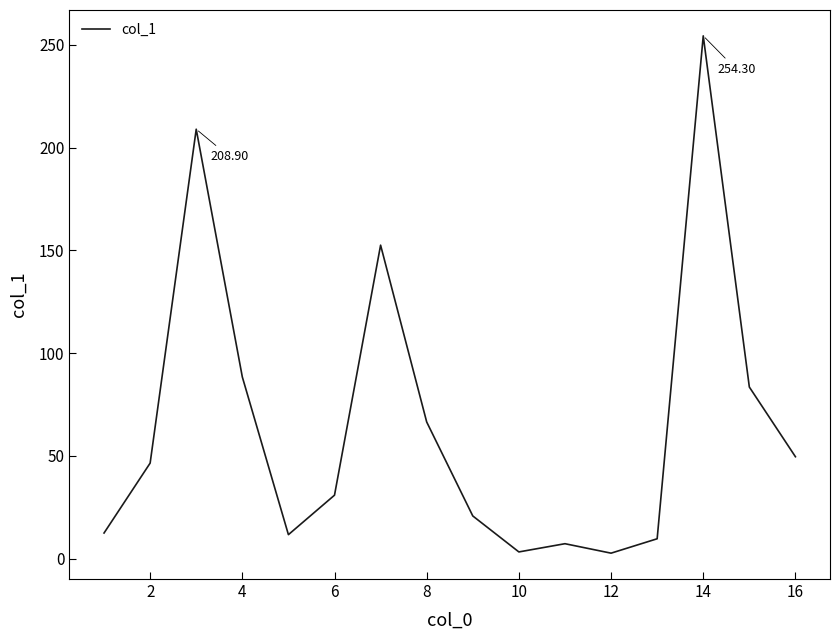

Reading left to right, what are all the values shown in this chart?

12.5	46.5	208.9	88.4	11.7	30.9	152.5	66.5	20.8	3.3	7.3	2.7	9.7	254.3	83.5	49.6